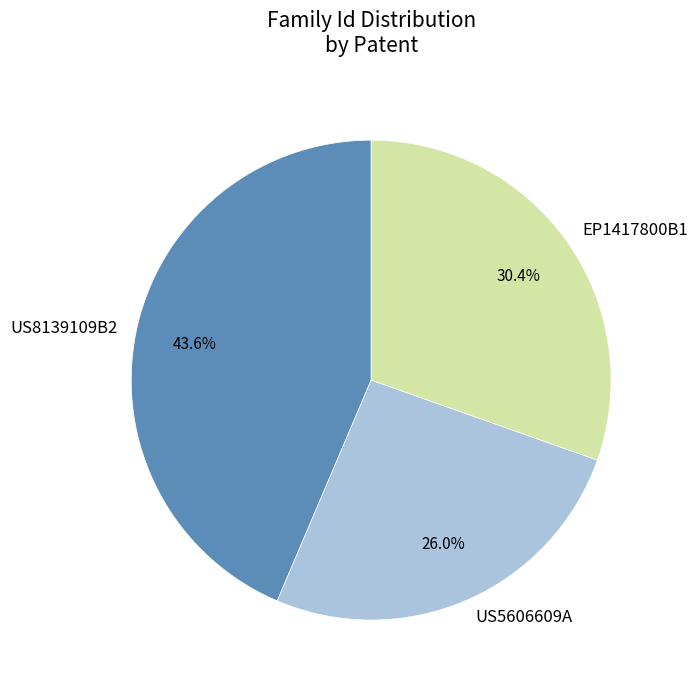

What percentage is the EP1417800B1 slice, to the nearest percent?

30%